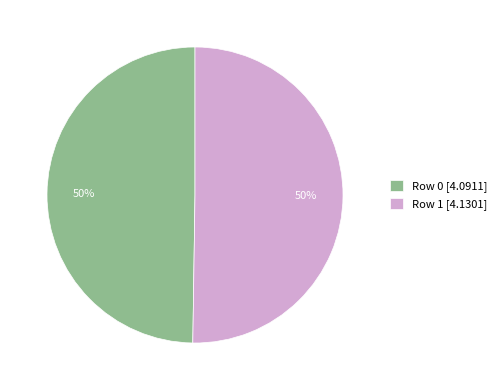

Combined, do Row 0 [4.0911] and Row 1 [4.1301] account for over 50%?

Yes